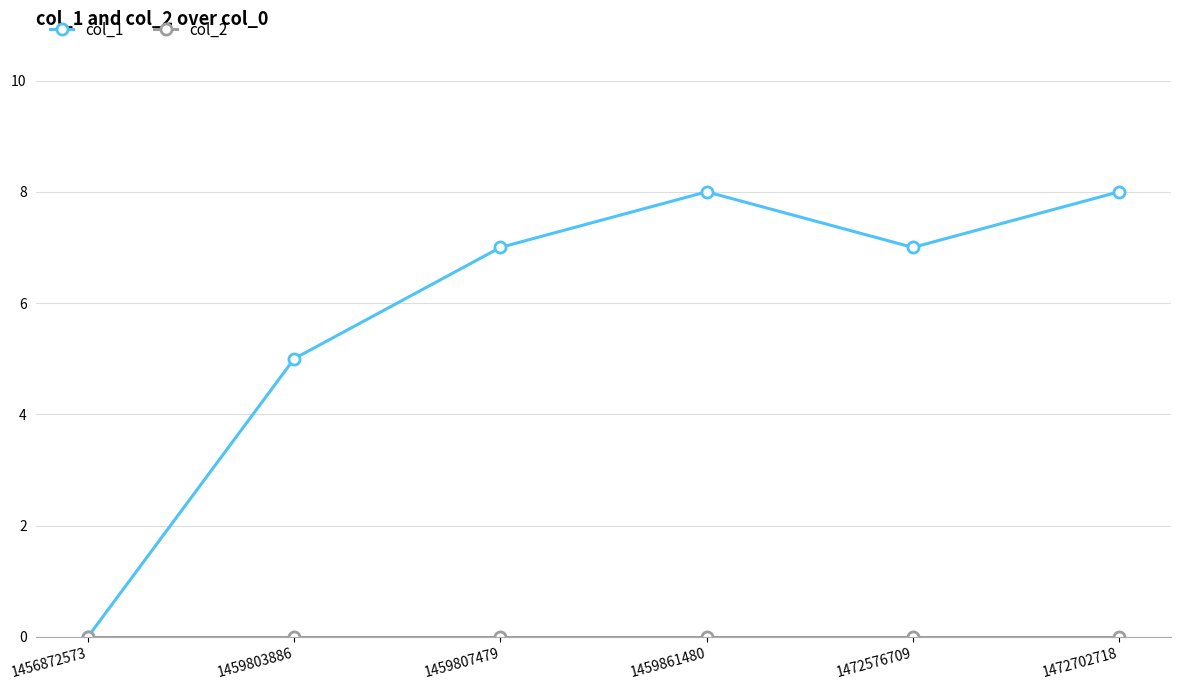

What is the total value across all series at 1459803886?

5